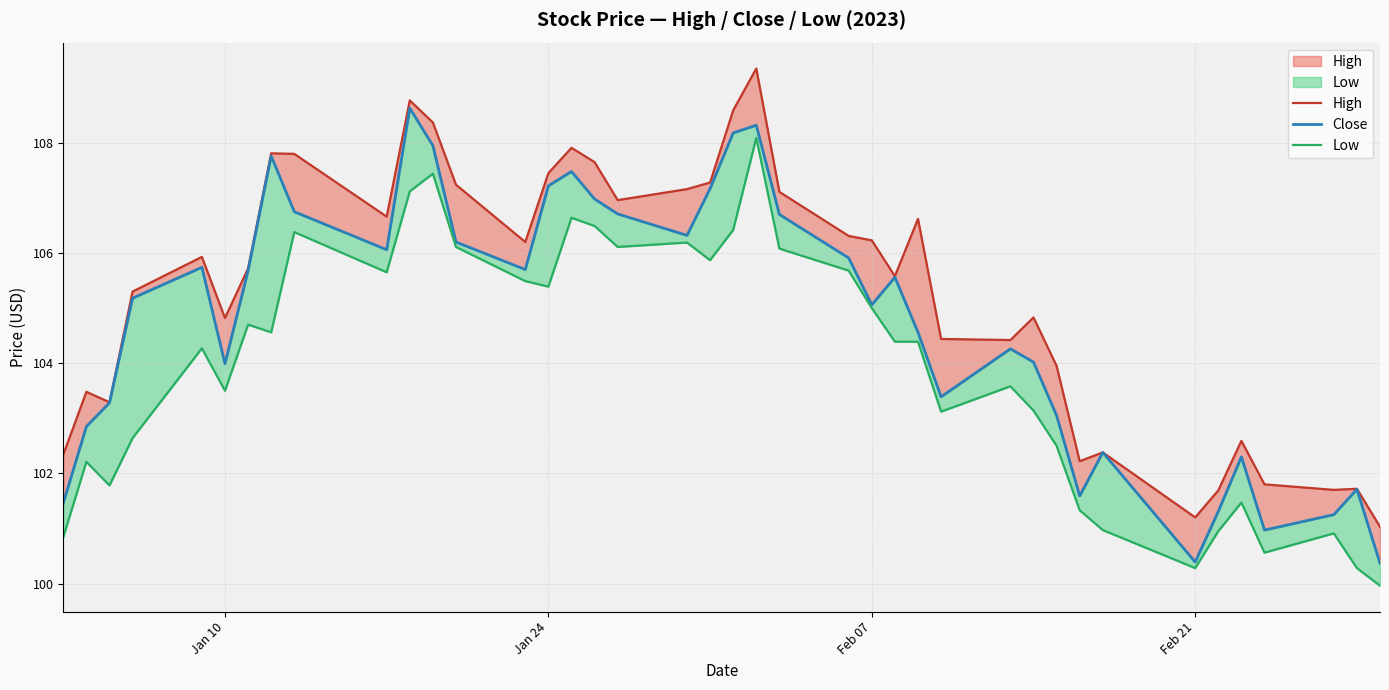

True or false: Low and High intersect in this chart.

False